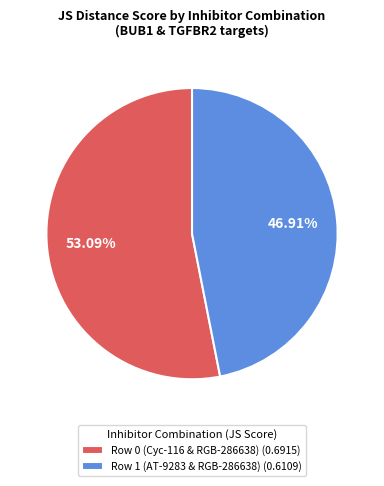

What is the largest slice in the pie chart?

Row 0 (Cyc-116 & RGB-286638)